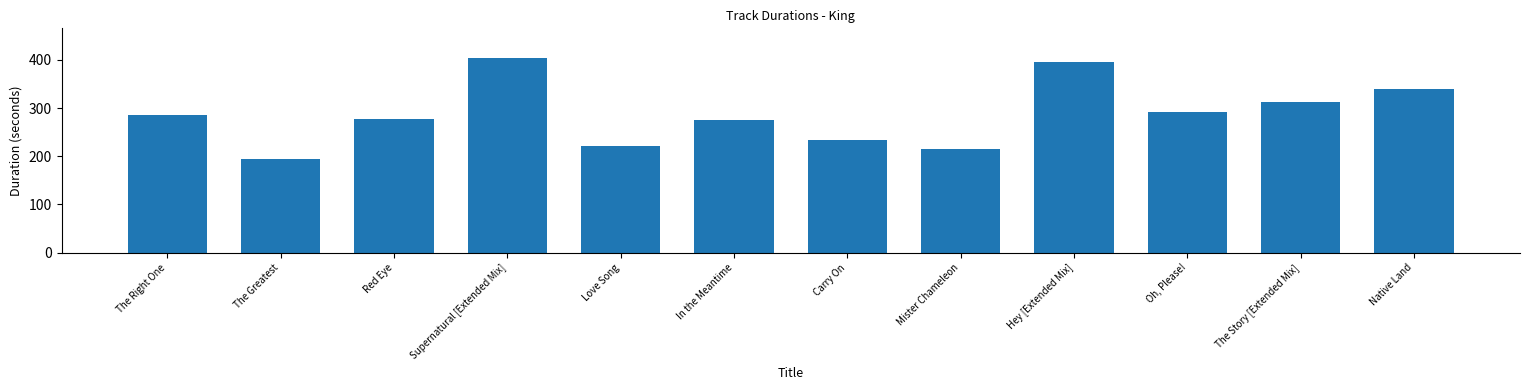

Where is the data nearest to the value 300?

Oh, Please!